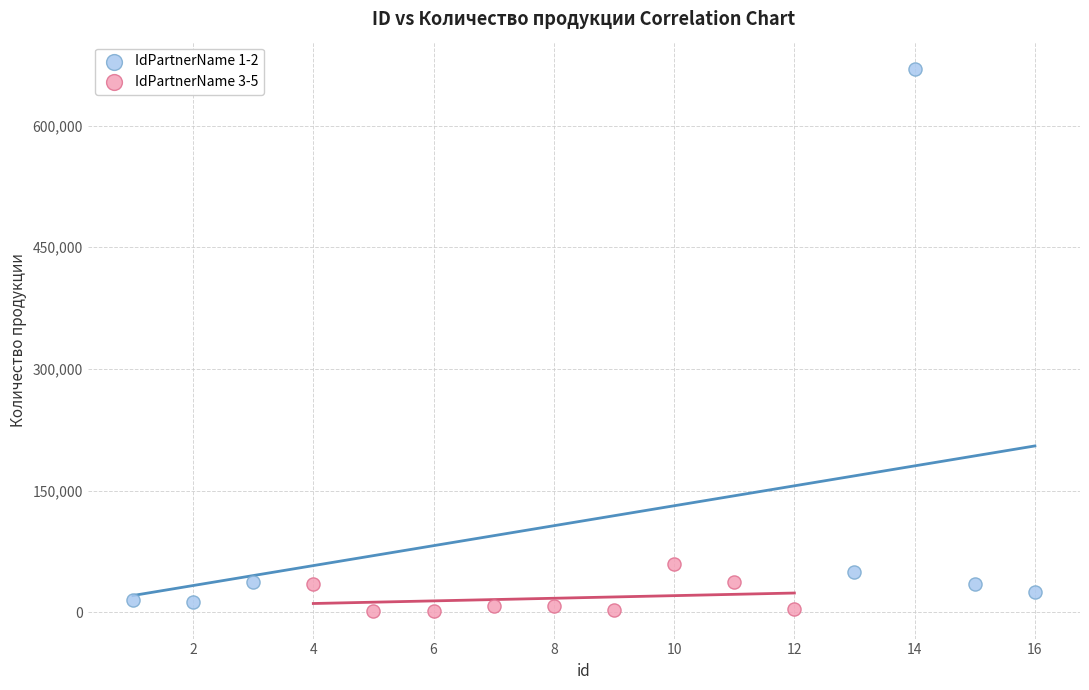

Which series reaches the maximum Y coordinate?

IdPartnerName 1-2